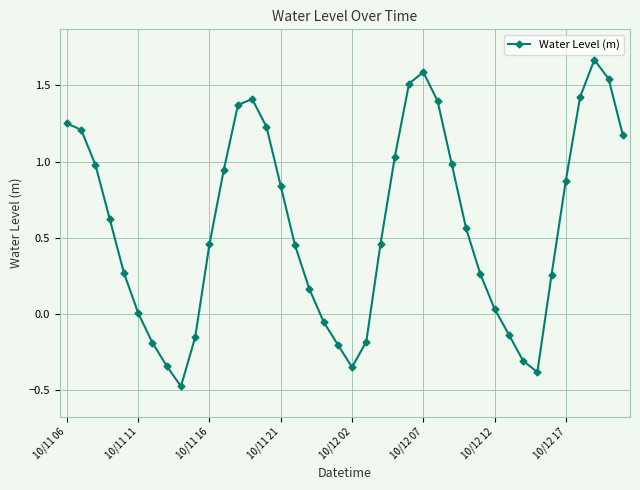

True or false: the data has more than 0 interior local peaks.

True